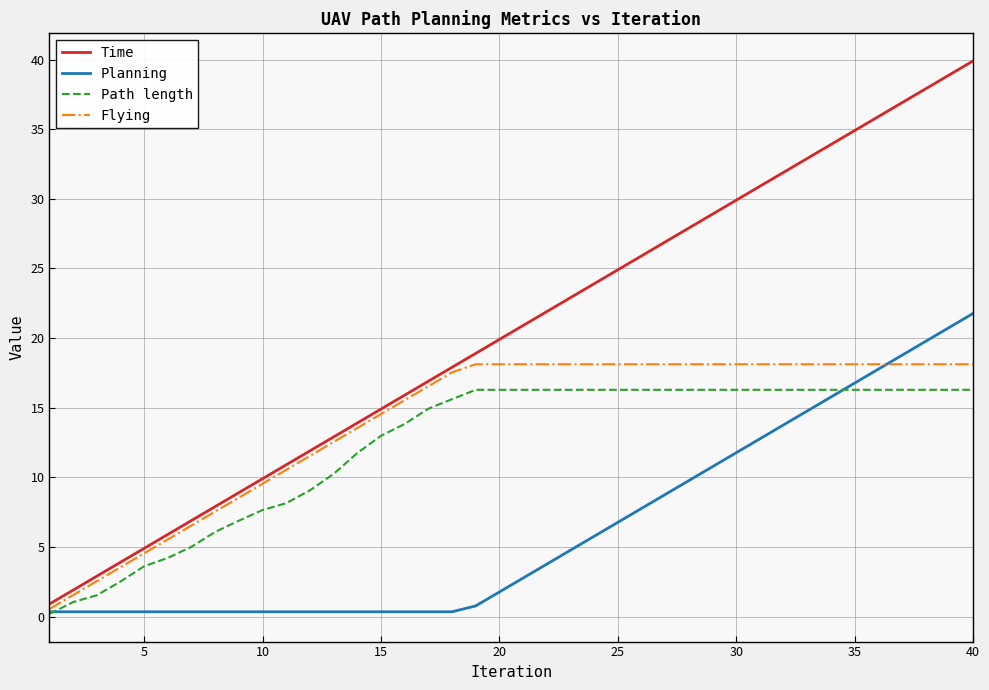

Which series has the widest spread of values?

Time